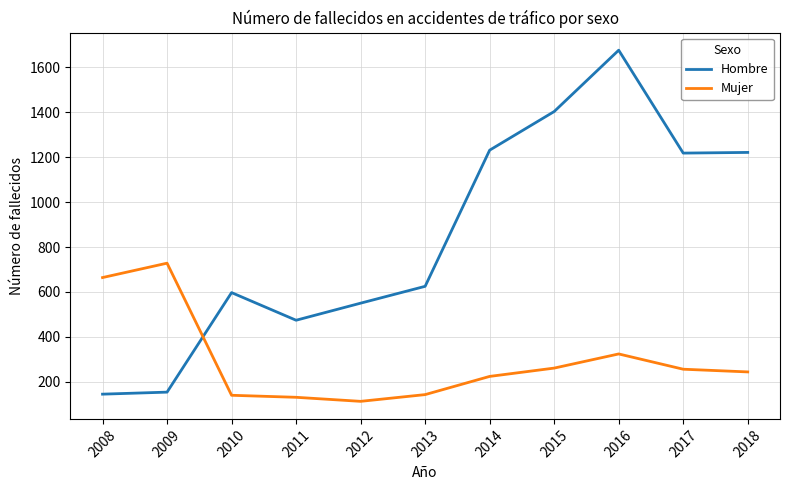

The Mujer series shows 113 at 2012. True or false?

True